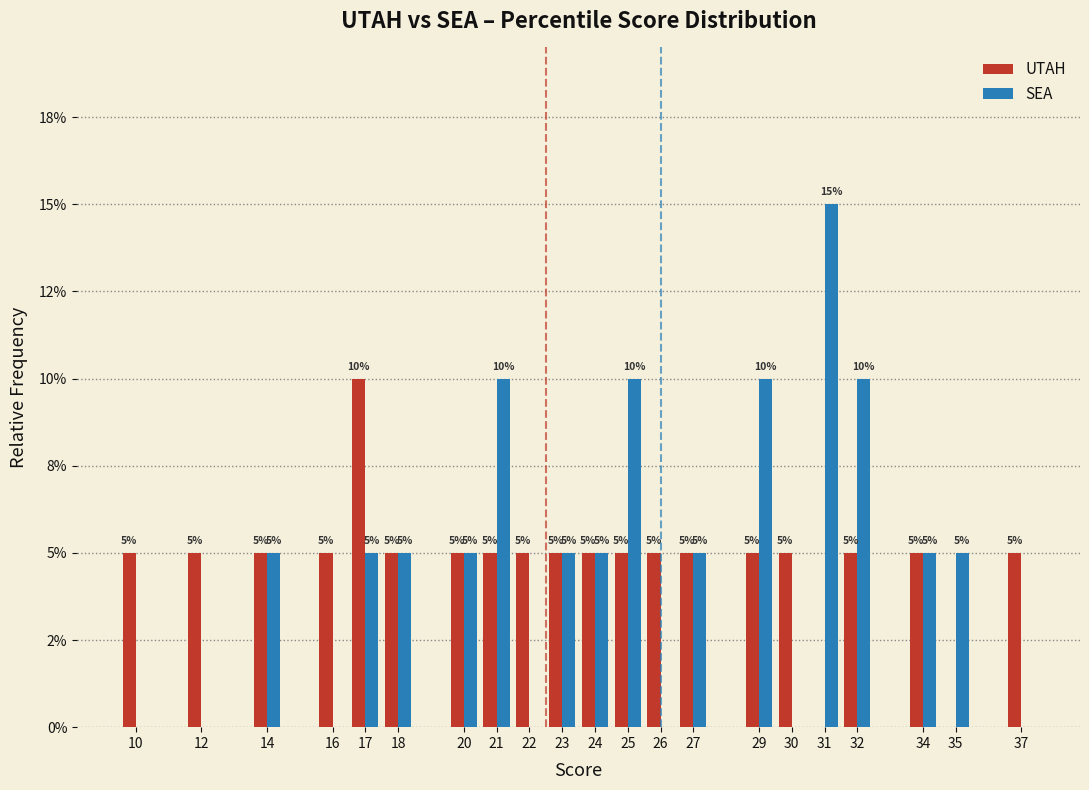

Are the bars horizontal?

No